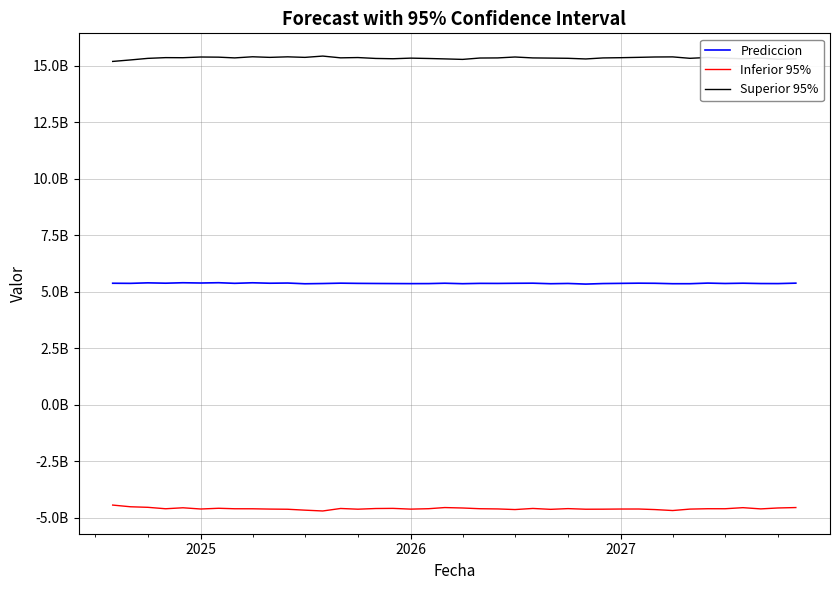

Is this an area chart (filled region under the line)?

No